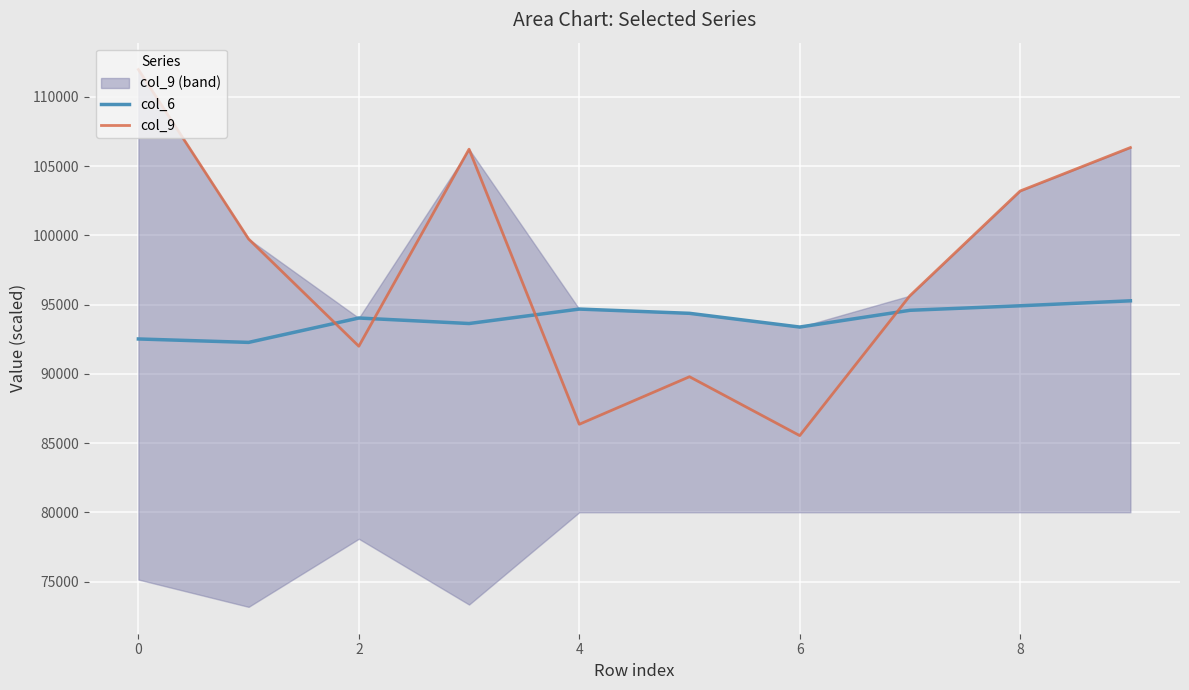

How many intersections are there between col_6 and col_9?

4